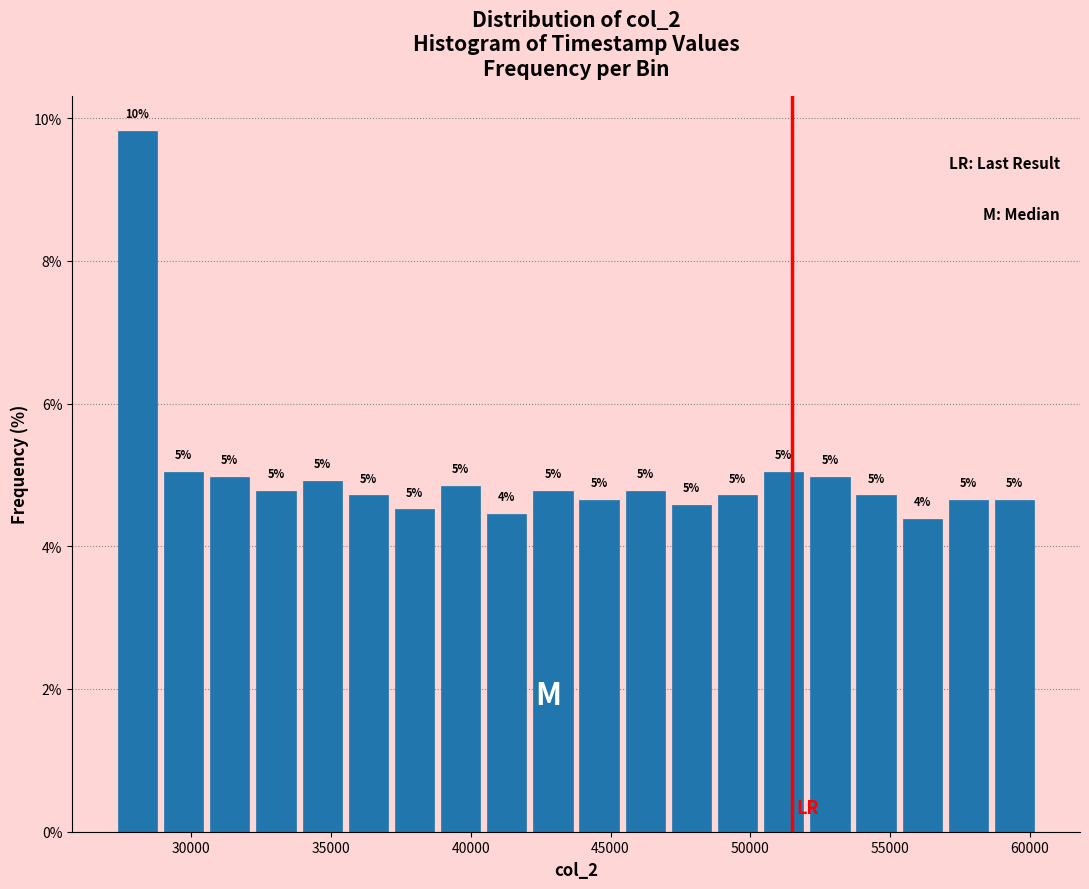

Read against the x-axis, roughly where is the centre of the tallest bar?

28000